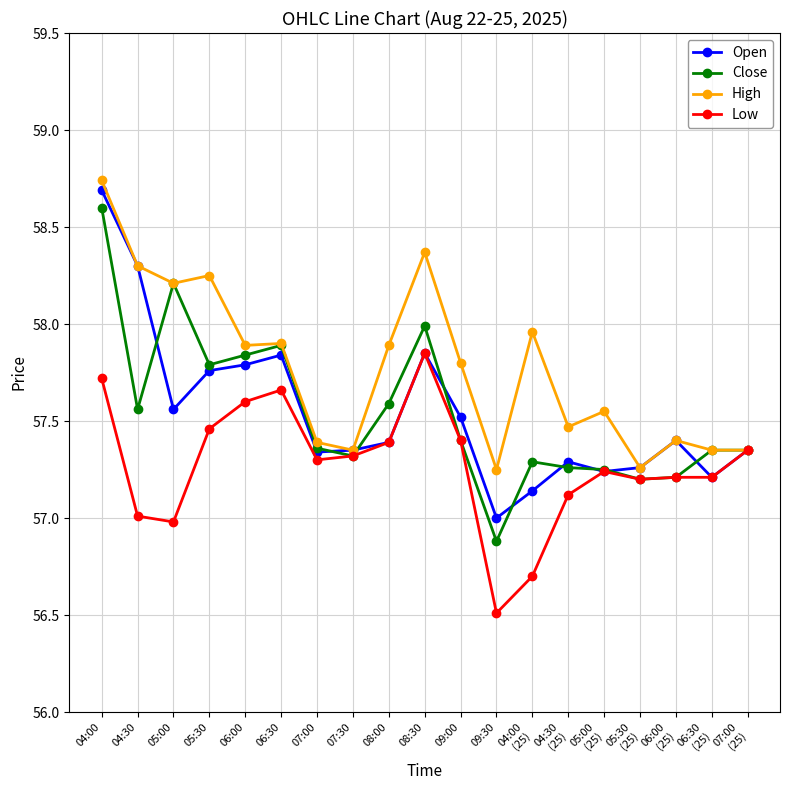

What is the smallest value displayed?

56.5